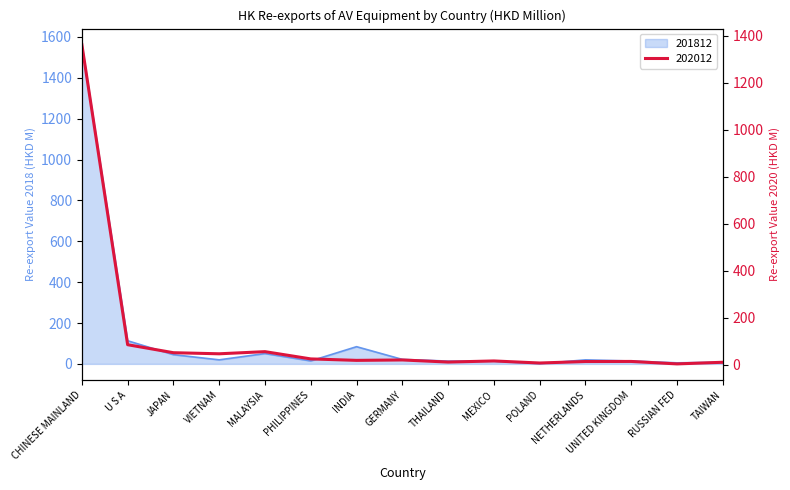

Does the chart display data point markers on the line(s)?

No